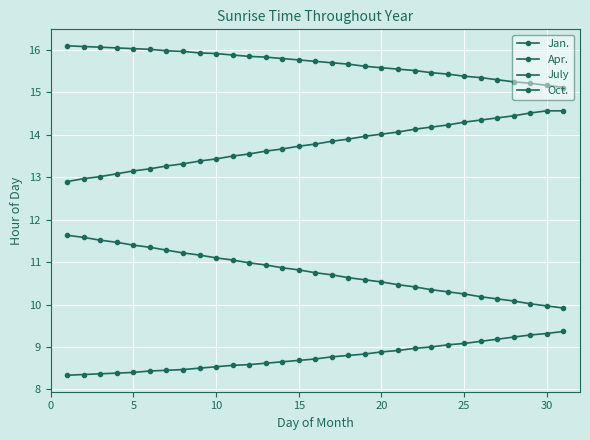

How many distinct data groups are displayed?

4